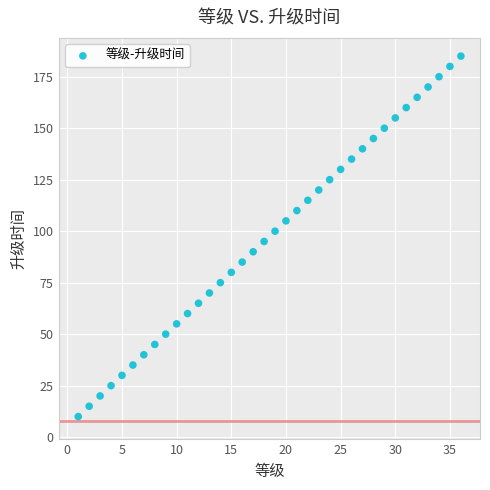

What is the range of Y values (max minus min)?

175